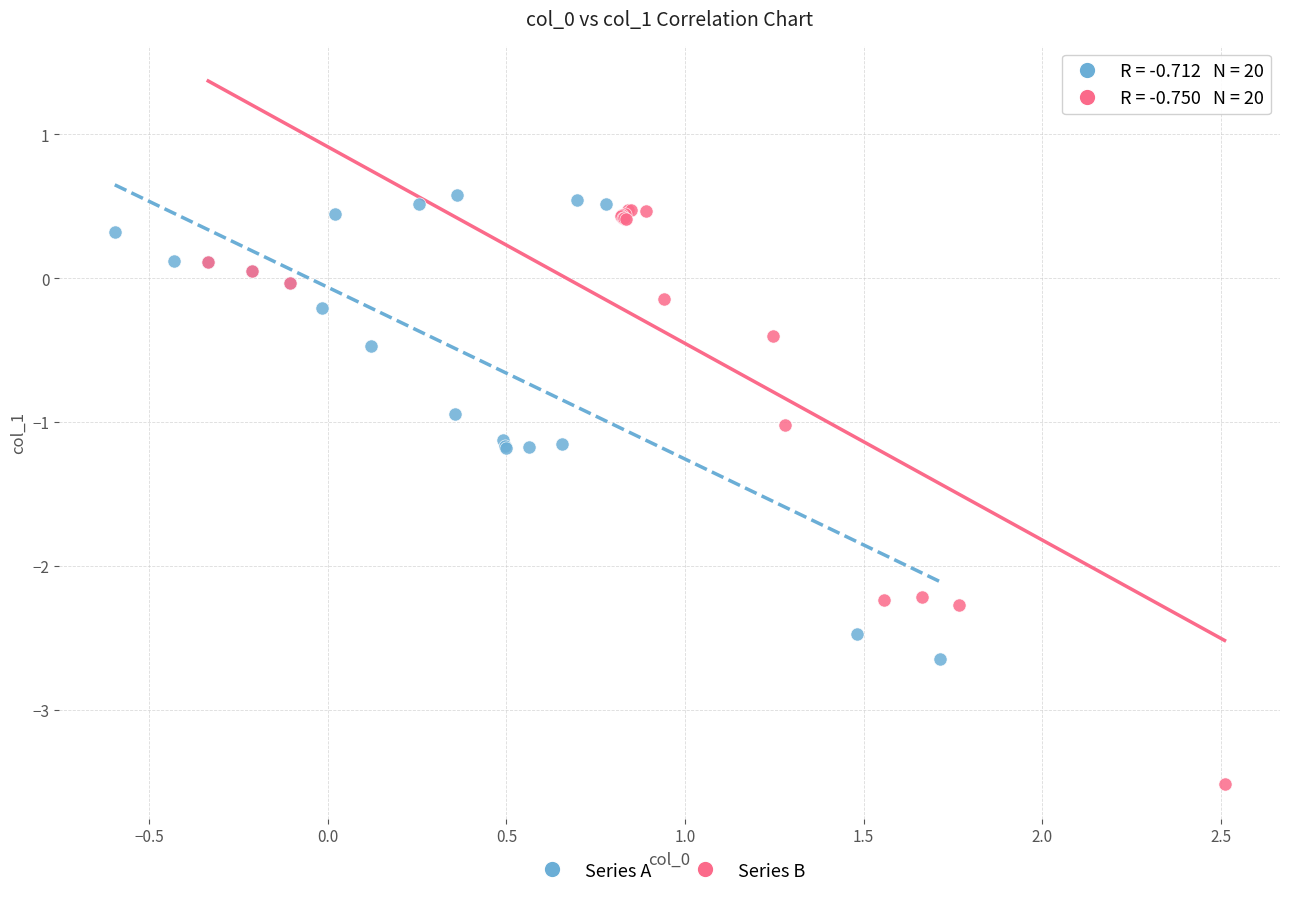

Which series reaches the minimum Y coordinate?

Series B